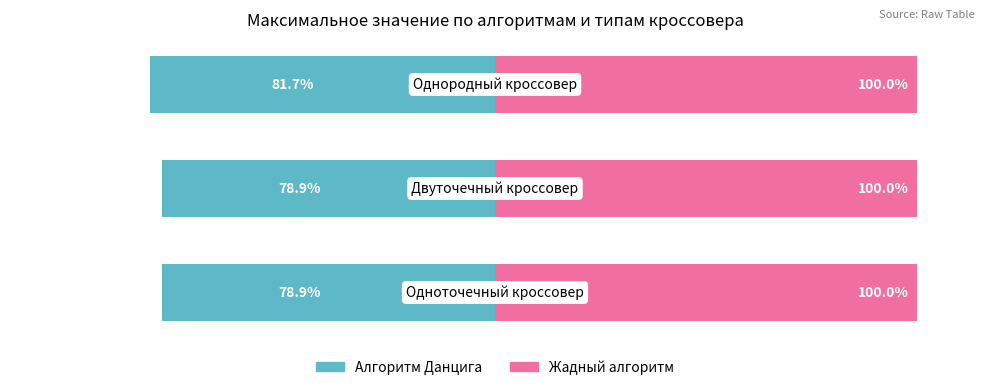

How many bars are there in total?

6